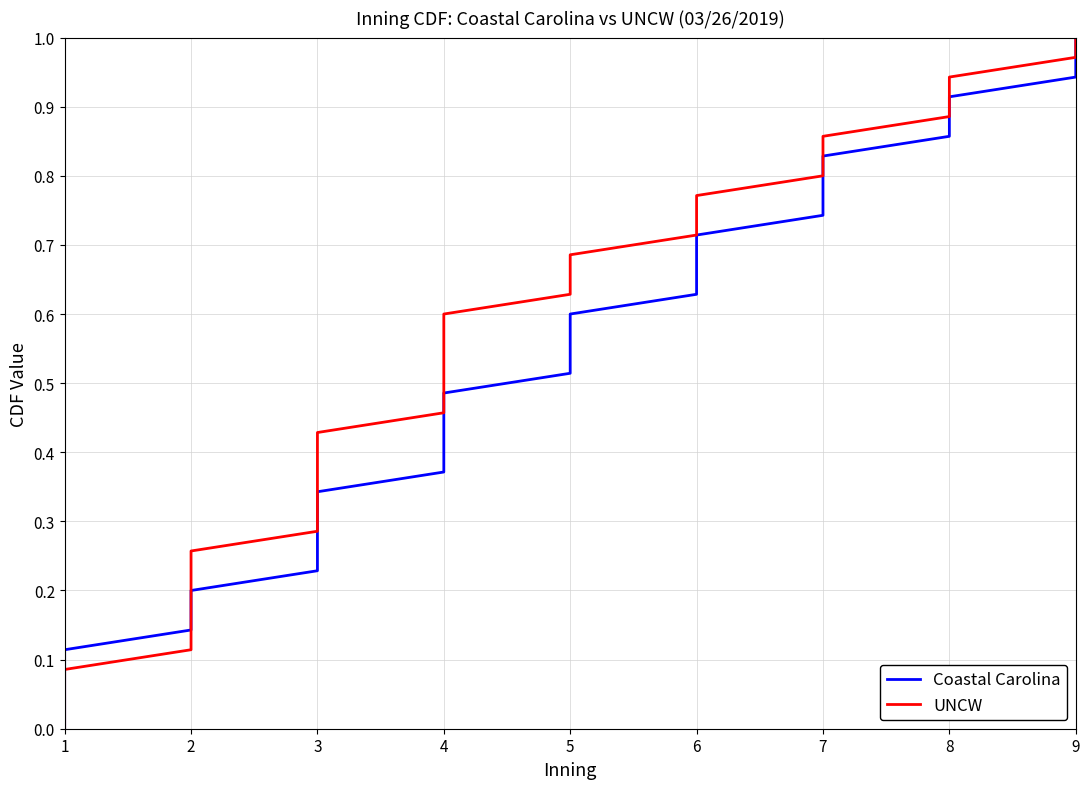

Which label corresponds to the smallest value in the chart?

1